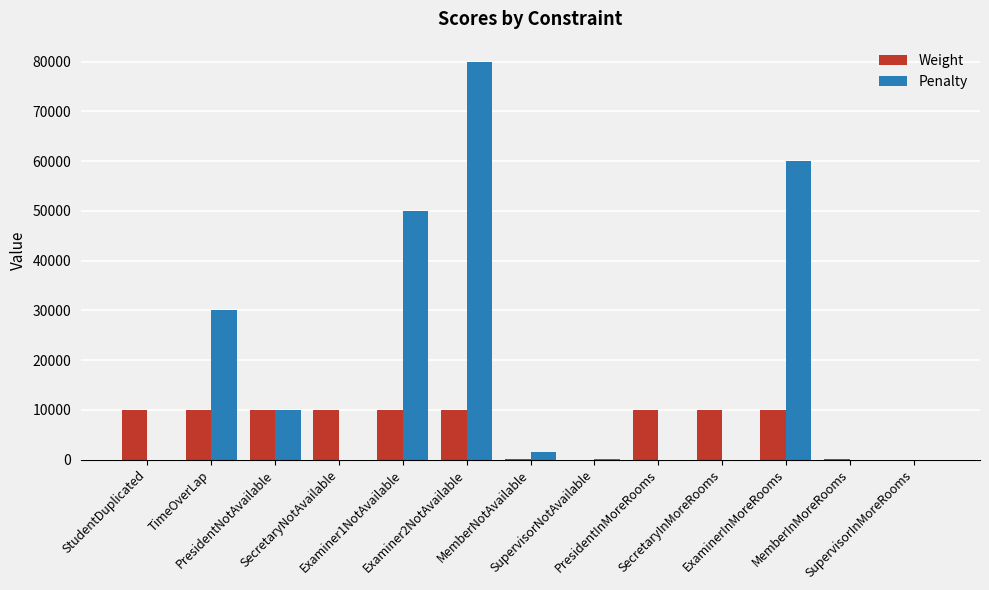

What is the maximum value for Weight?

10000